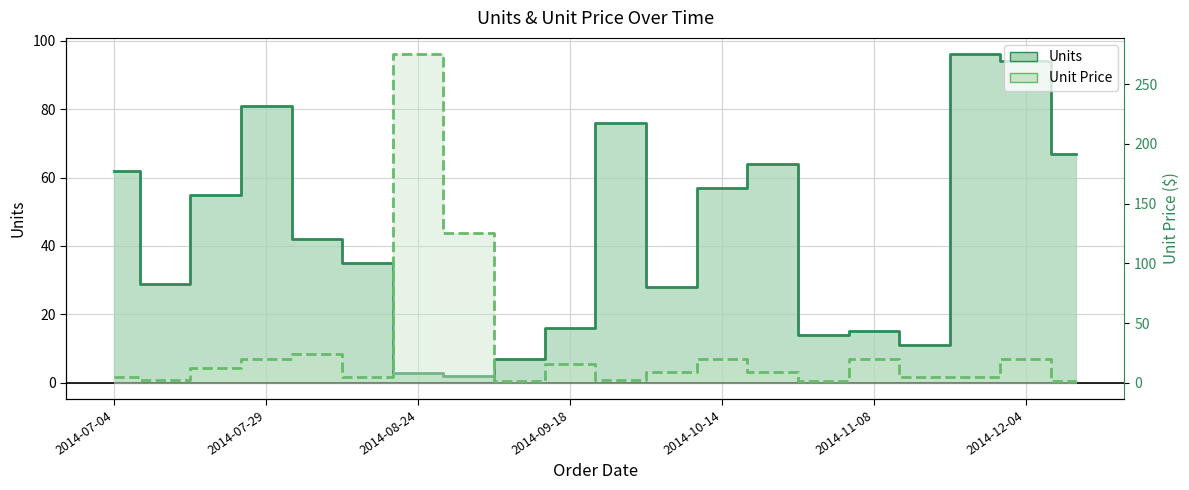

True or false: Unit Price has more than 2 points higher than both neighbors.

True